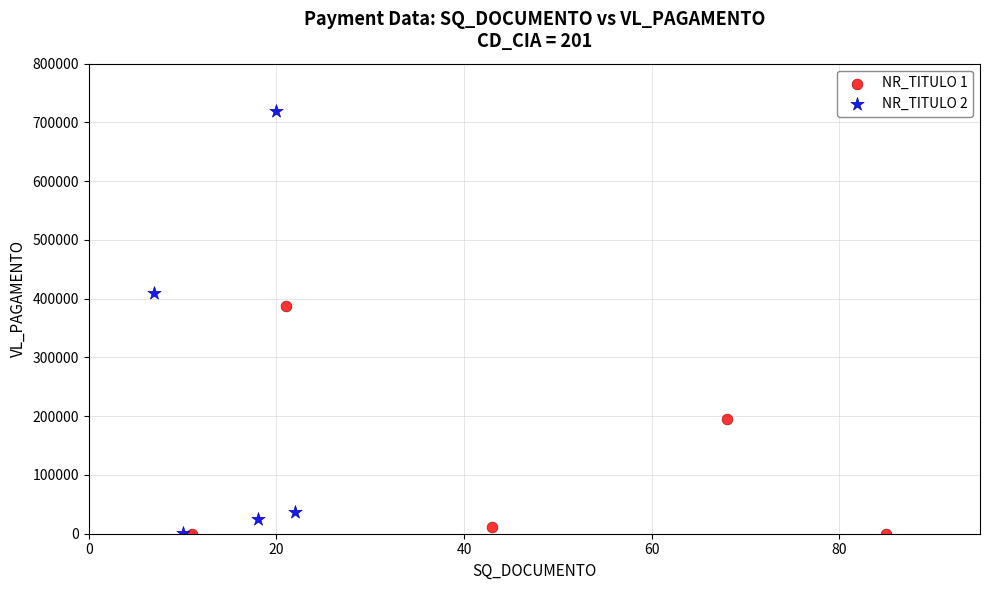

Which series contains the highest Y value?

NR_TITULO 2